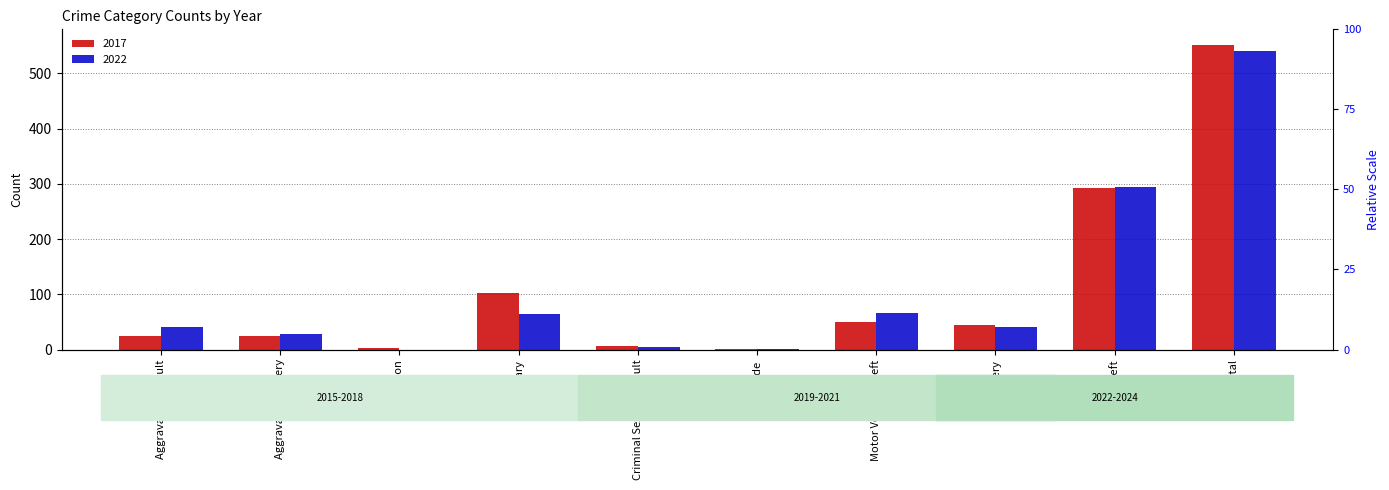

Which category has the lowest value in the 2022 series?

Arson